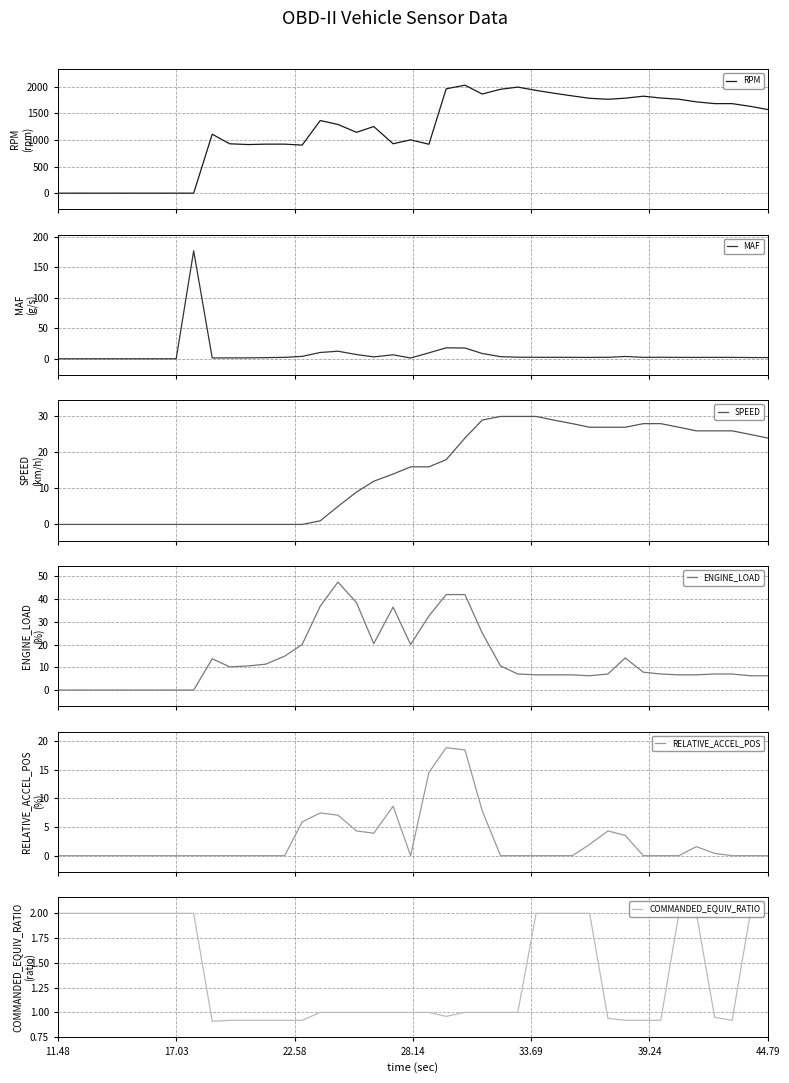

True or false: ENGINE_LOAD and RPM cross at least once.

False